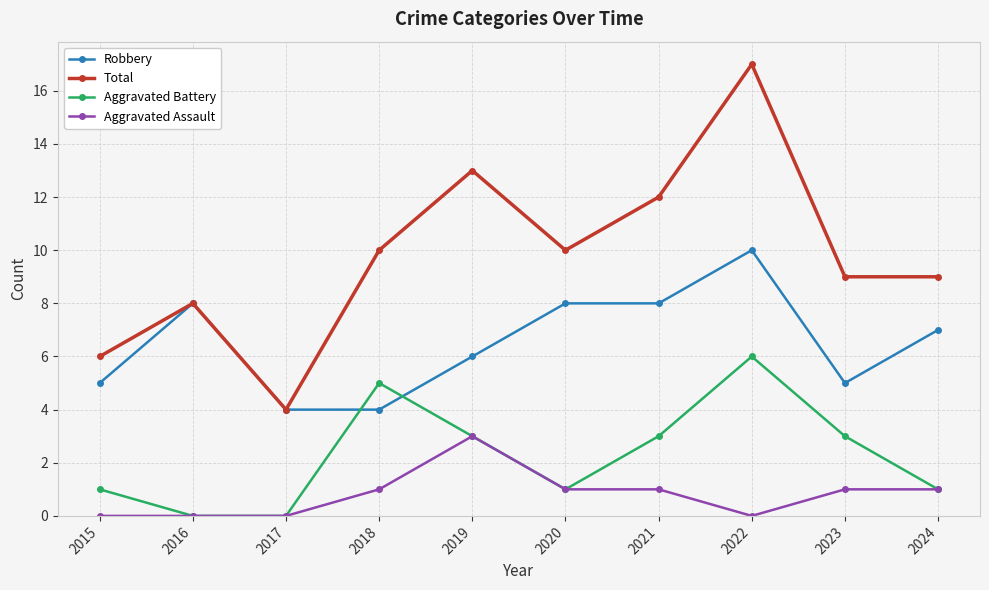

The Total series shows 12 at 2024. True or false?

False